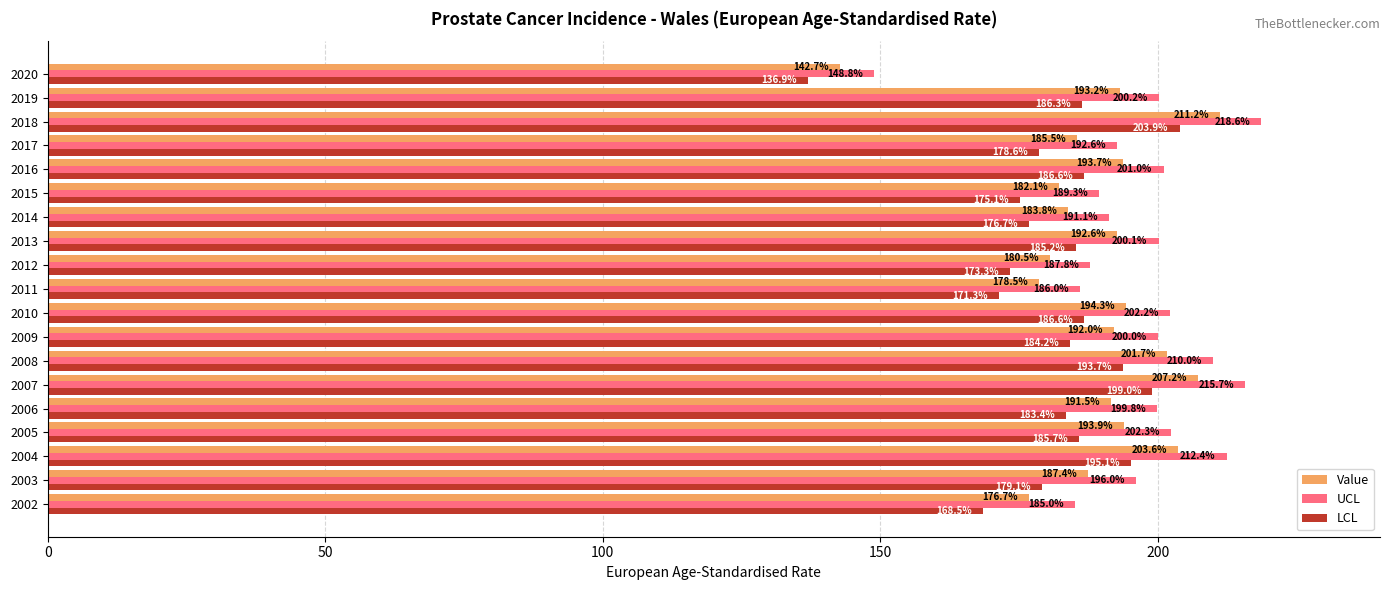

What is the average value of the LCL series?

181.5